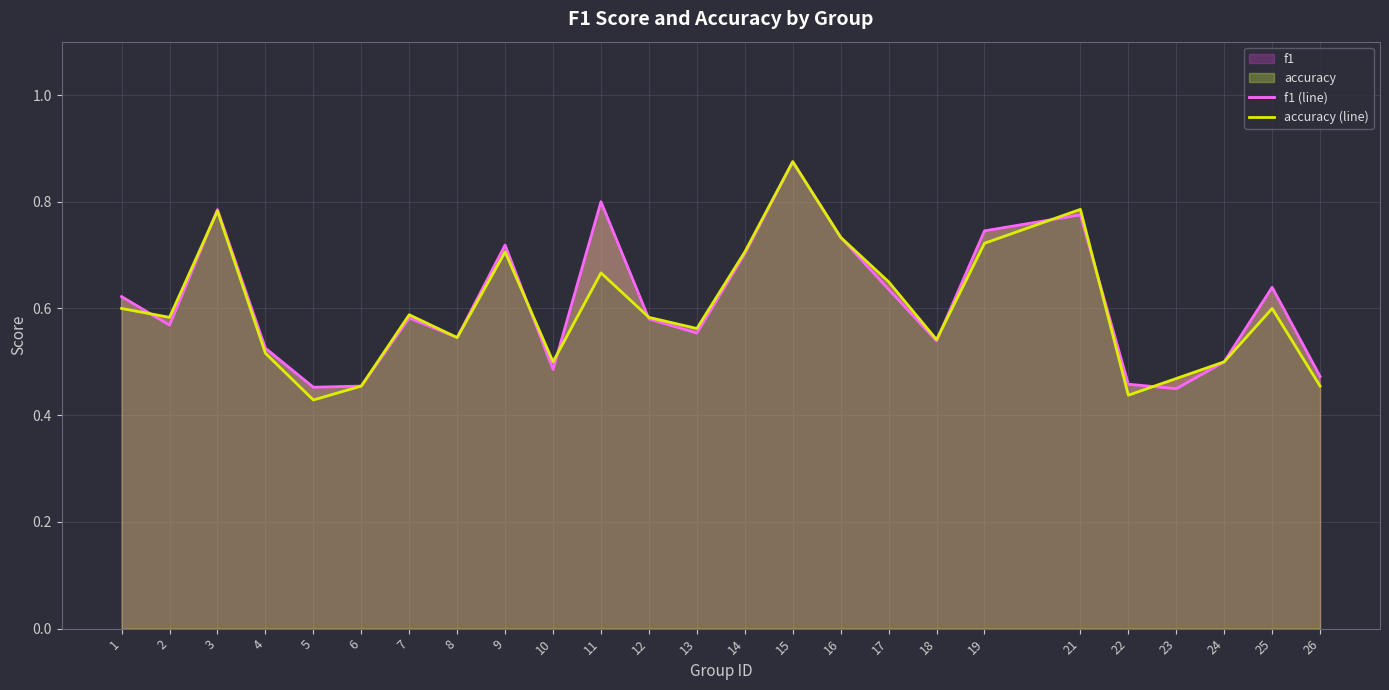

Is the value of accuracy (line) at 1 greater than the value of f1 (line) at 11?

No